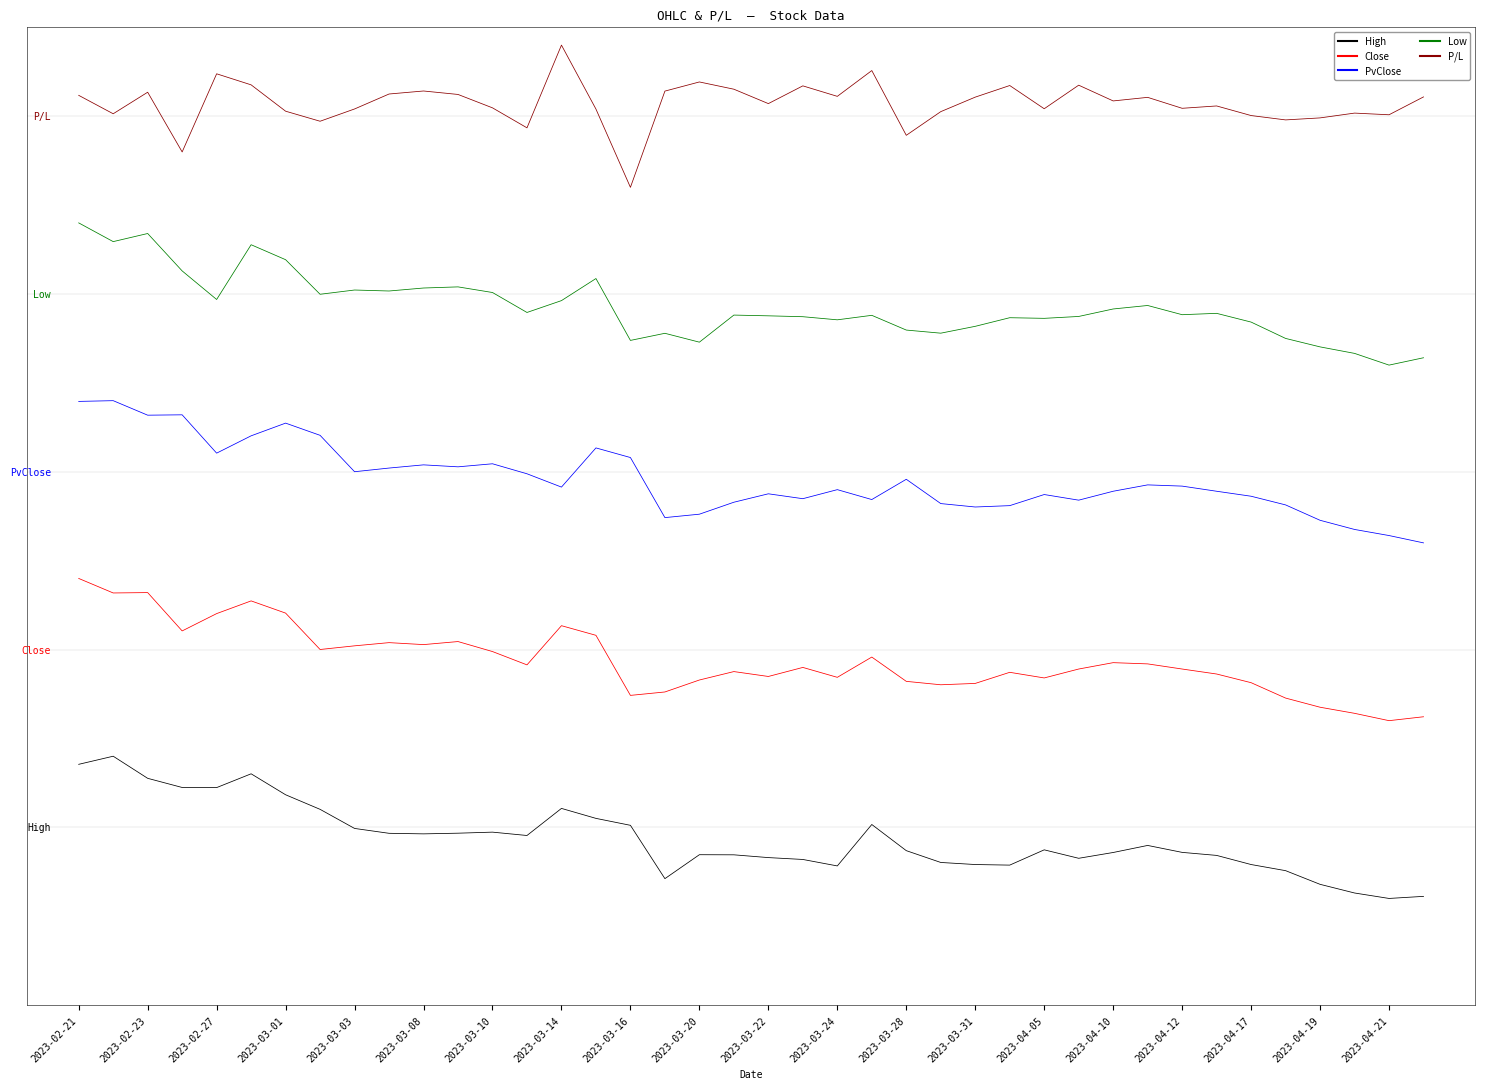

Which category has the highest value in the P/L series?

2023-03-14